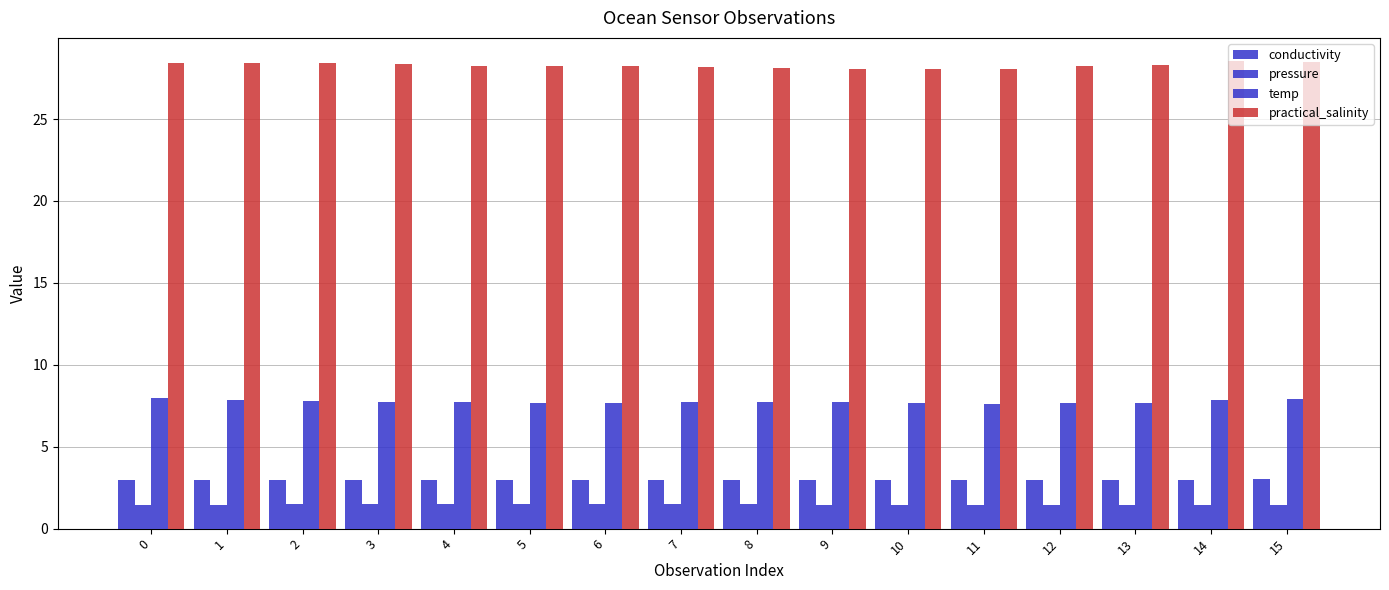

How many distinct data groups are displayed?

4